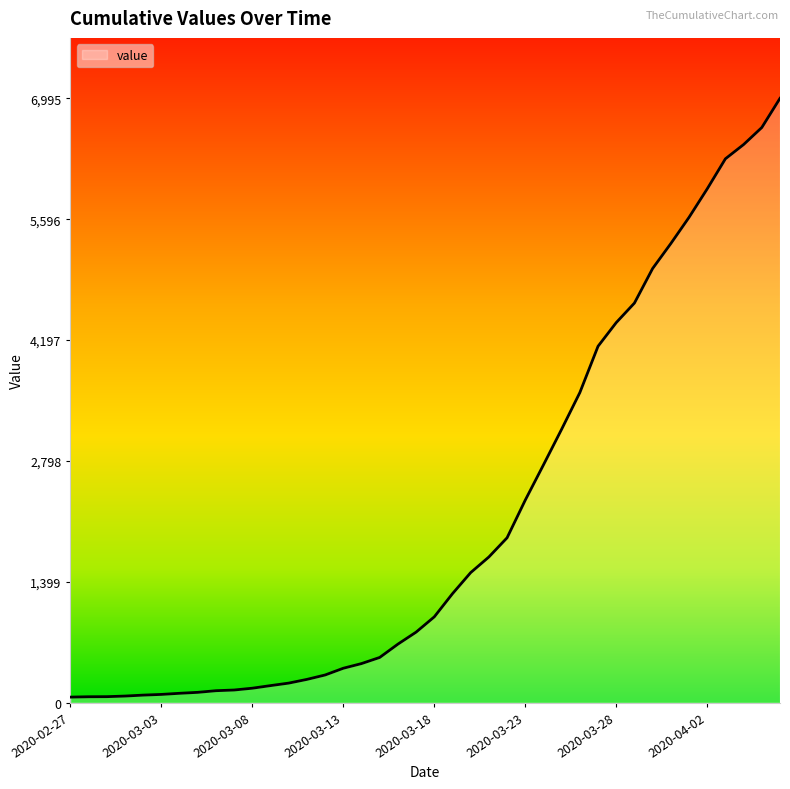

What is the maximum value shown in the chart?

6995